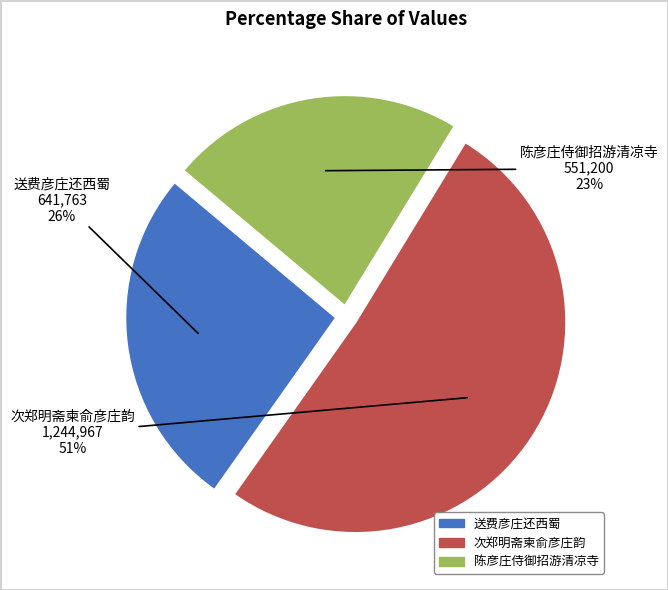

Approximately how many times larger is the value at 送费彦庄还西蜀 compared to 次郑明斋柬俞彦庄韵?

0.5